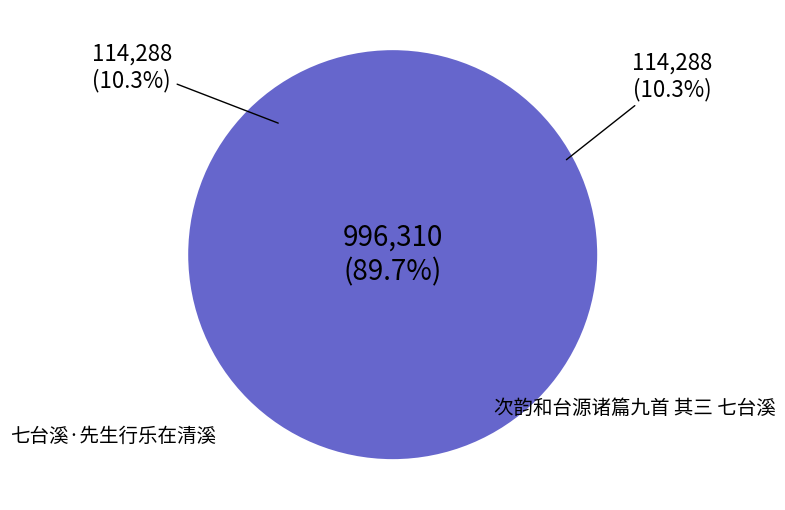

To the nearest percent, what portion does 次韵和台源诸篇九首 其三 七台溪 represent?

90%